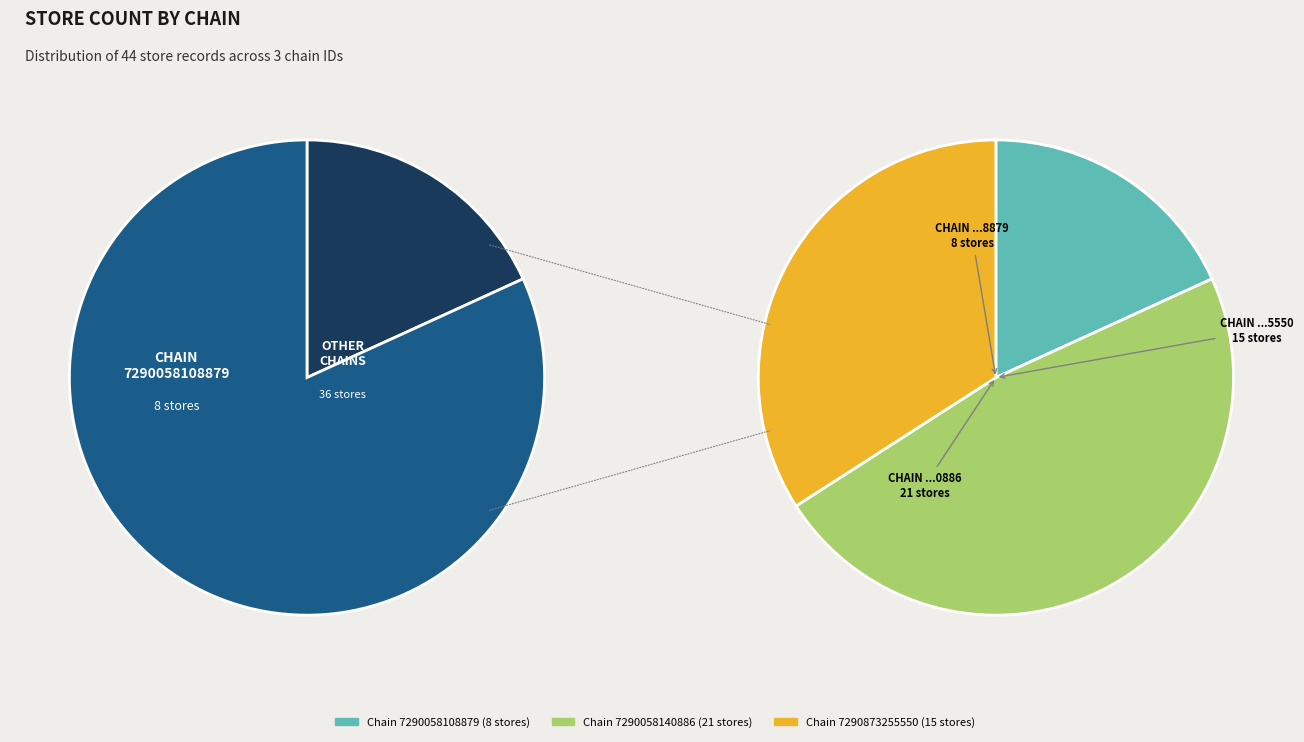

What percentage is the 7290873255550 slice, to the nearest percent?

34%